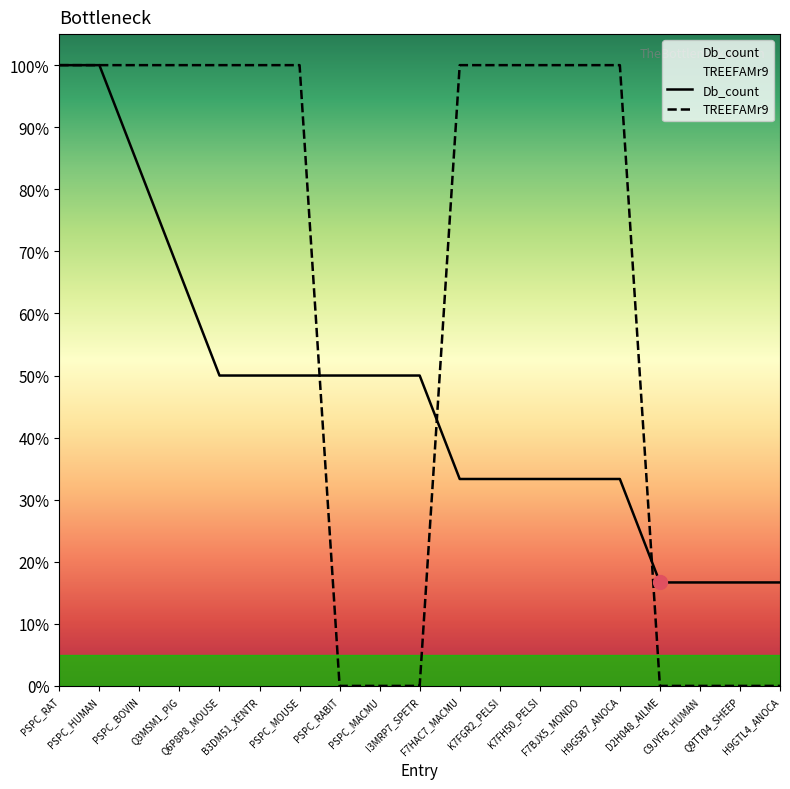

What is the label of the 10th point from the left?

I3MRP7_SPETR